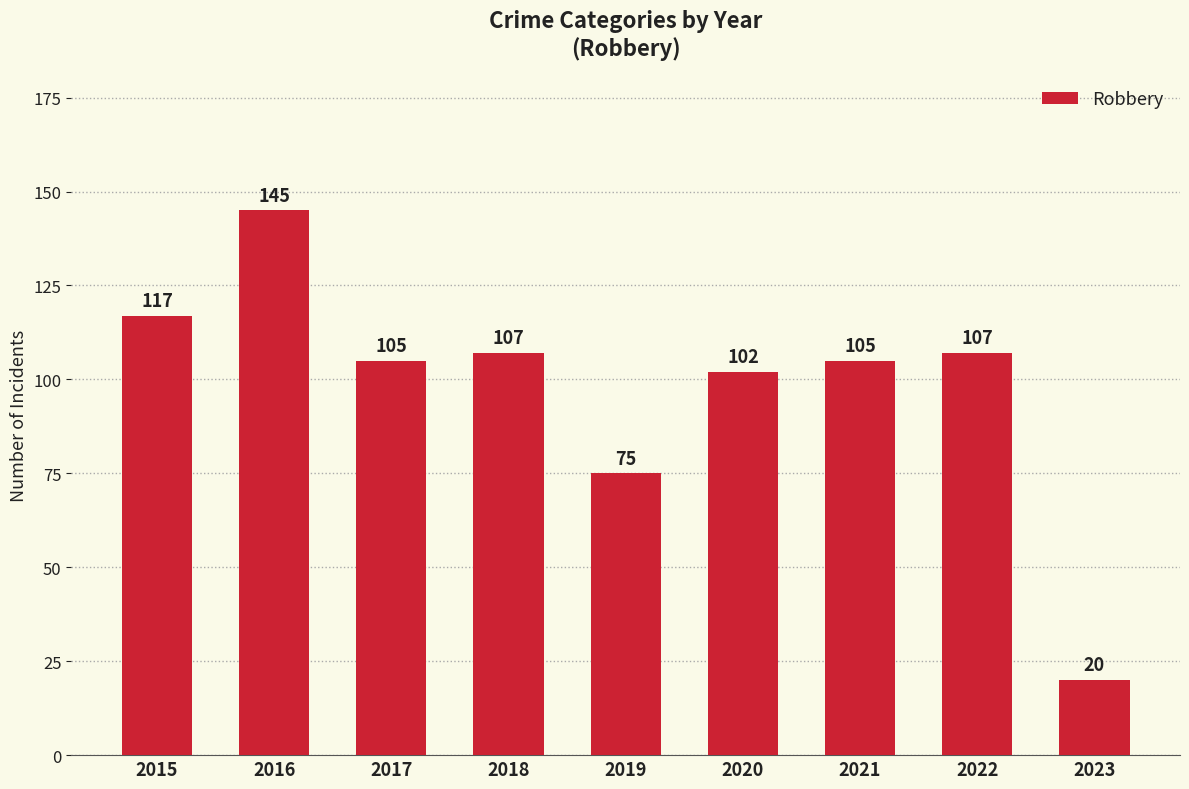

At which label does the data first exceed 105?

2015